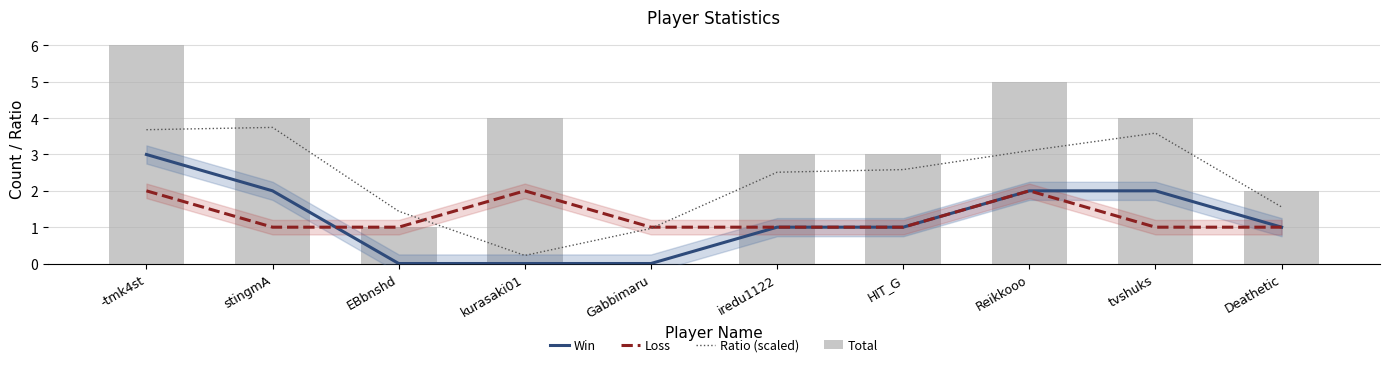

Reading left to right, transcribe all the data shown in this chart.

Win: 3.0	2.0	0.0	0.0	0.0	1.0	1.0	2.0	2.0	1.0
Loss: 2.0	1.0	1.0	2.0	1.0	1.0	1.0	2.0	1.0	1.0
Ratio (scaled): 3.7	3.7	1.4	0.2	1.0	2.5	2.6	3.1	3.6	1.6
Total: 6.0	4.0	1.0	4.0	0.0	3.0	3.0	5.0	4.0	2.0